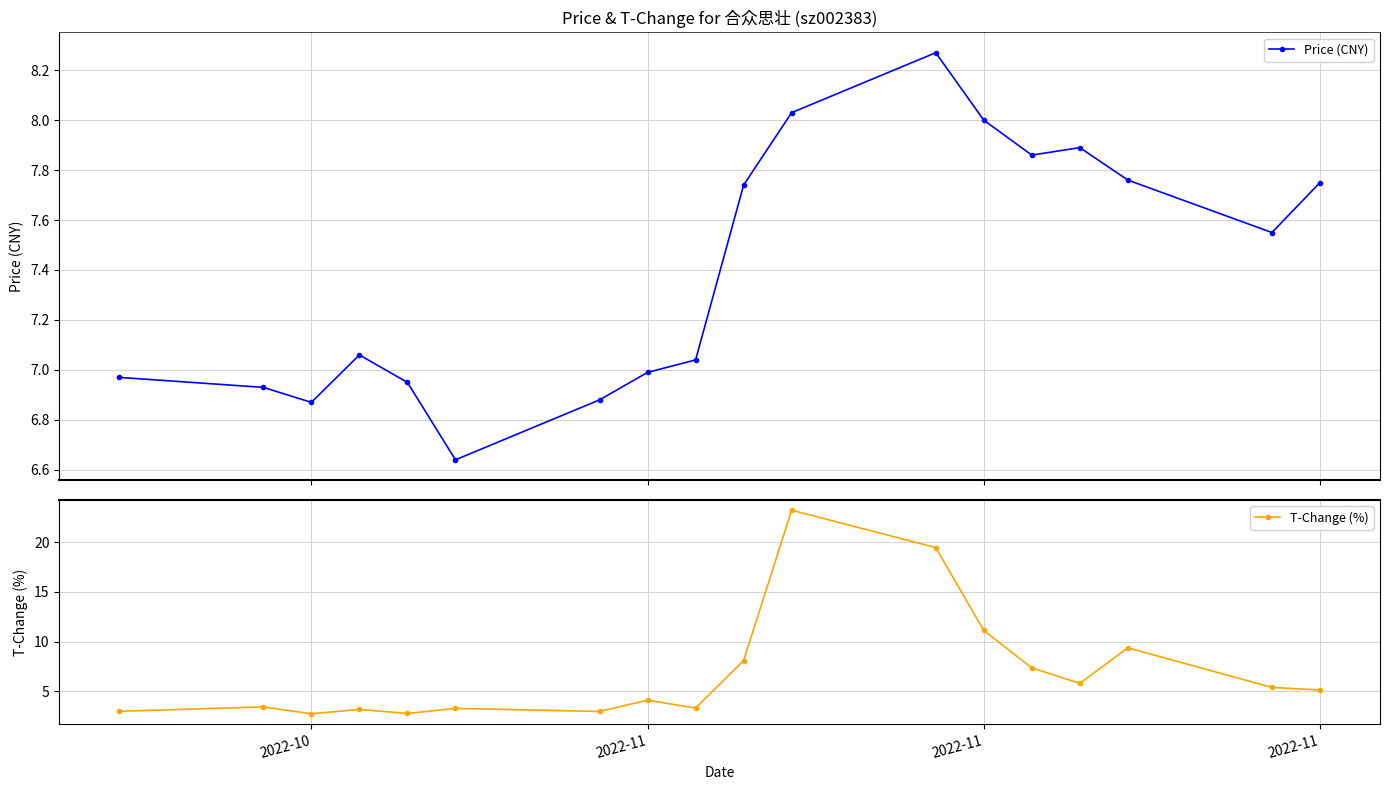

Is this an area chart (filled region under the line)?

No